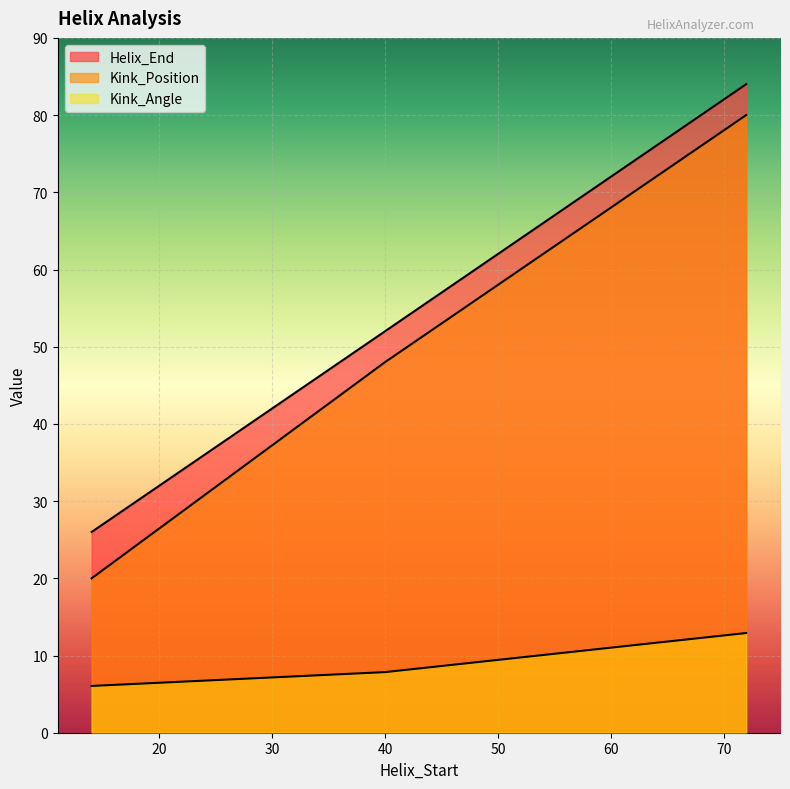

How many data points in Kink_Angle are above 7?

2